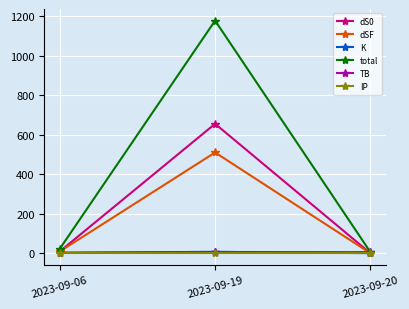

How many distinct data groups are displayed?

6